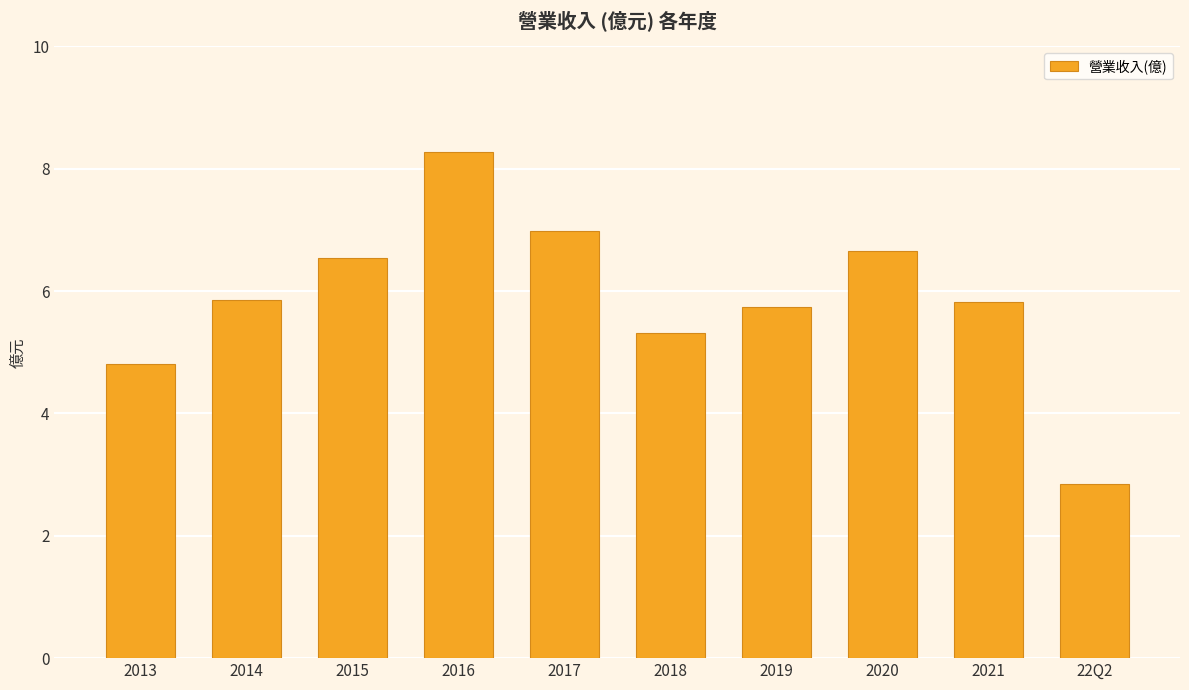

Are the bars grouped side by side (vs. stacked)?

No